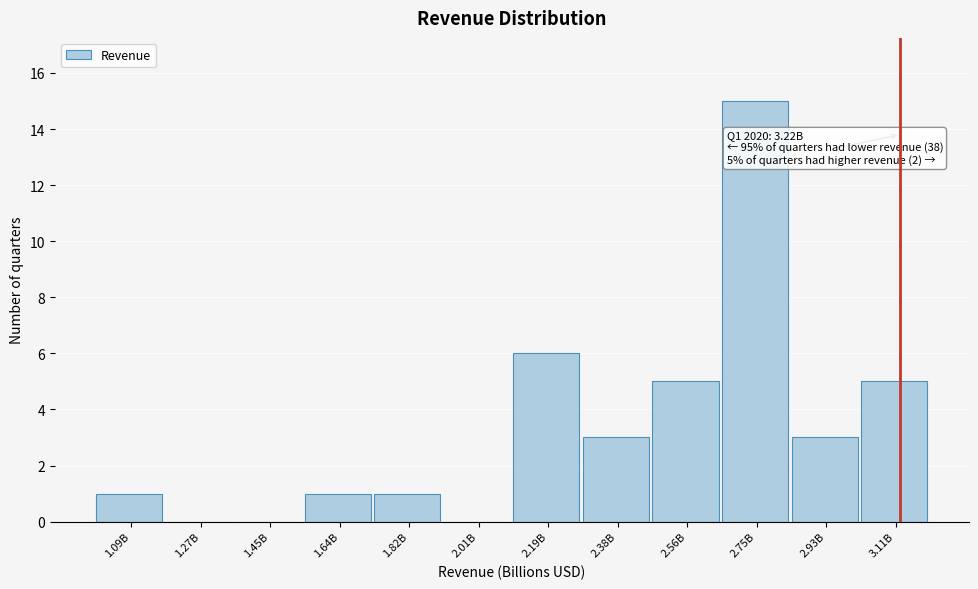

Reading left to right, list all the values displayed in this chart.

1.09B=1	1.27B=0	1.45B=0	1.64B=1	1.82B=1	2.01B=0	2.19B=6	2.38B=3	2.56B=5	2.75B=15	2.93B=3	3.11B=5